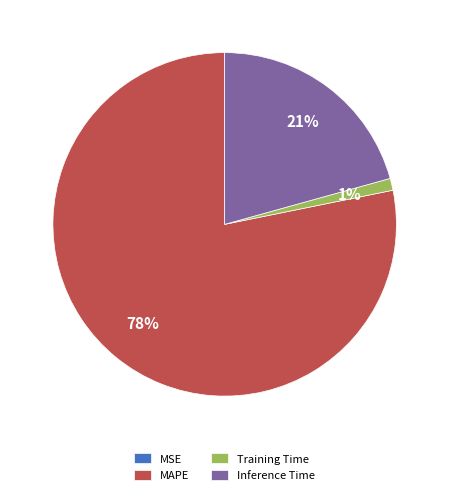

To the nearest percent, what portion does Inference Time represent?

21%